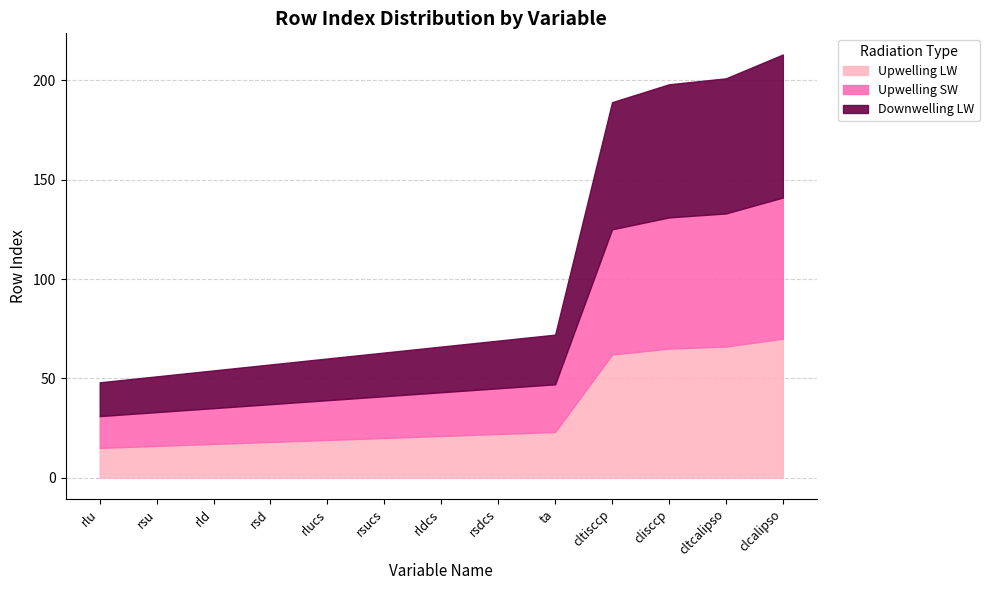

Reading left to right, list all the values displayed in this chart.

Upwelling LW: 15	16	17	18	19	20	21	22	23	62	65	66	70
Upwelling SW: 16	17	18	19	20	21	22	23	24	63	66	67	71
Downwelling LW: 17	18	19	20	21	22	23	24	25	64	67	68	72